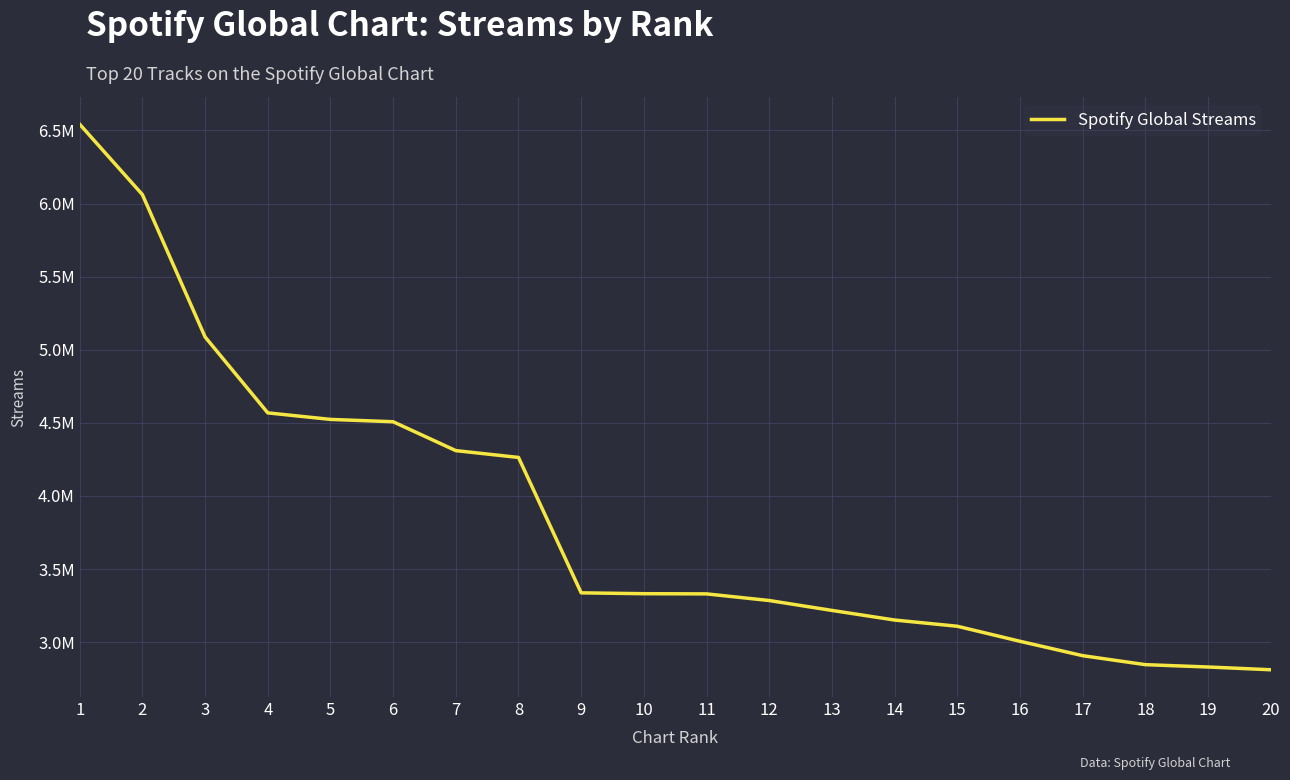

What is the difference between the maximum and second lowest values?

3712628